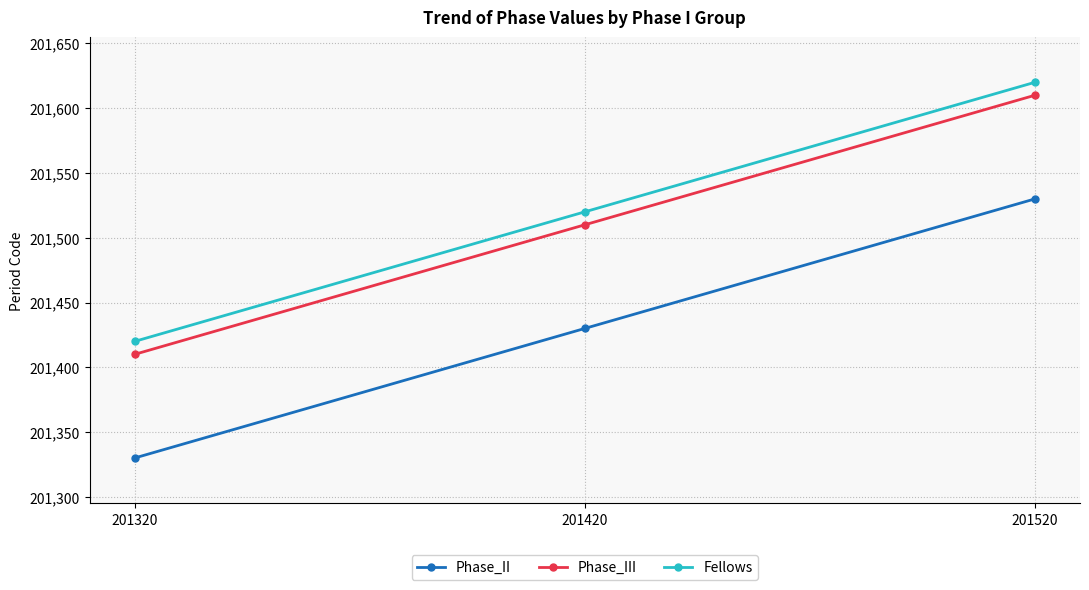

The value of Fellows at 201520 is 201620. True or false?

True